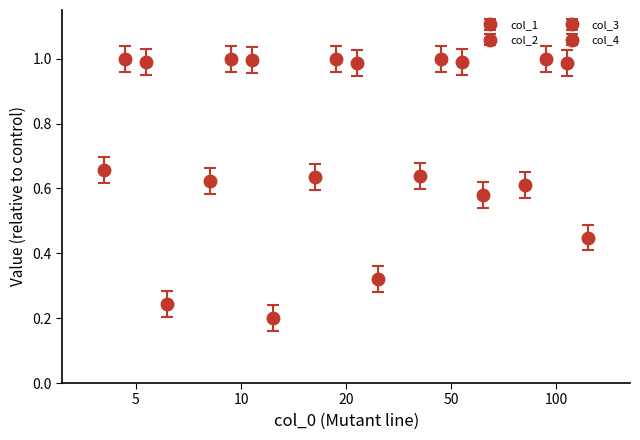

At which label is col_2 closest to 0?

5